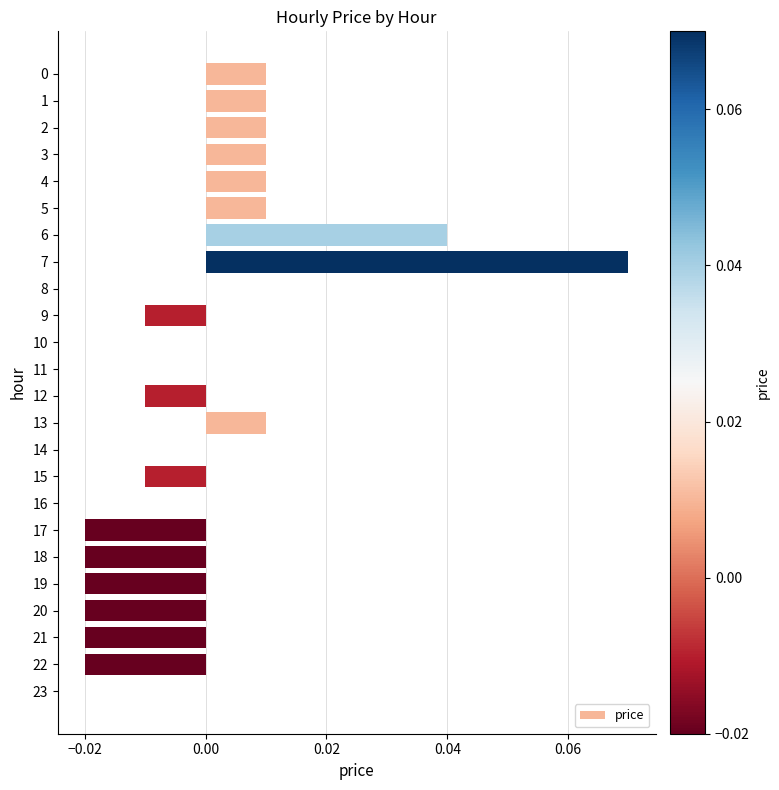

The value at 5 is 0.0. True or false?

True